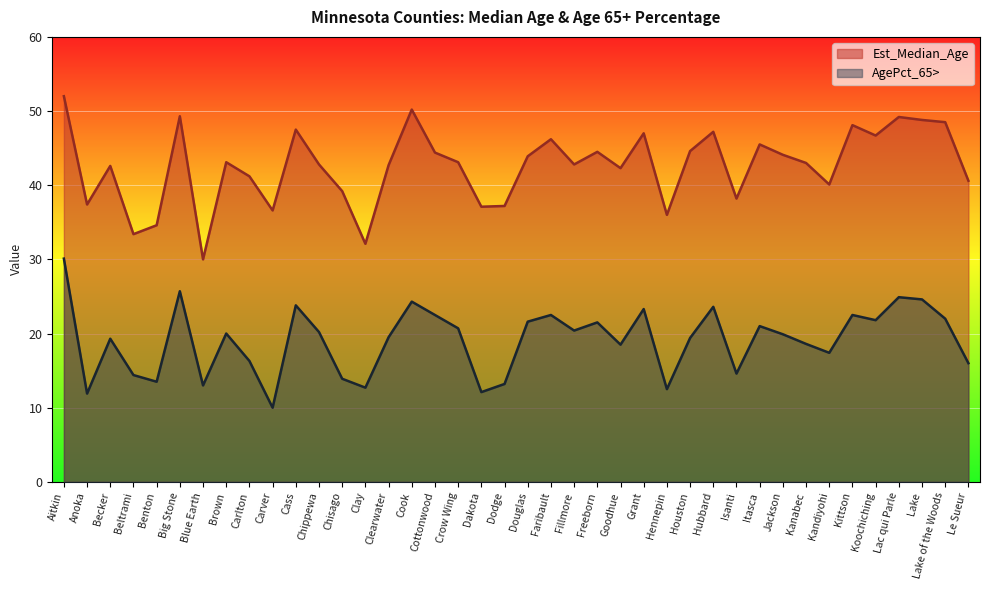

List the series in order of their peak value, lowest first.

AgePct_65>, Est_Median_Age